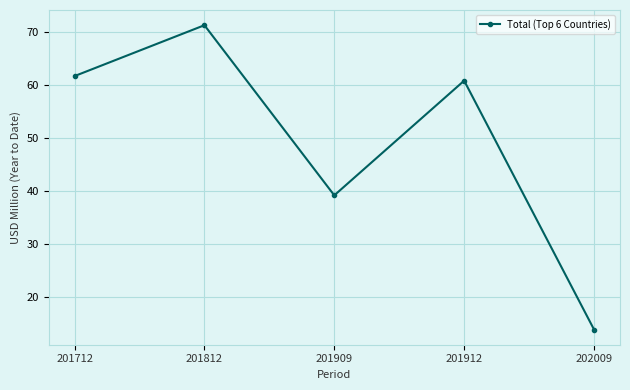

How many distinct data groups are displayed?

1